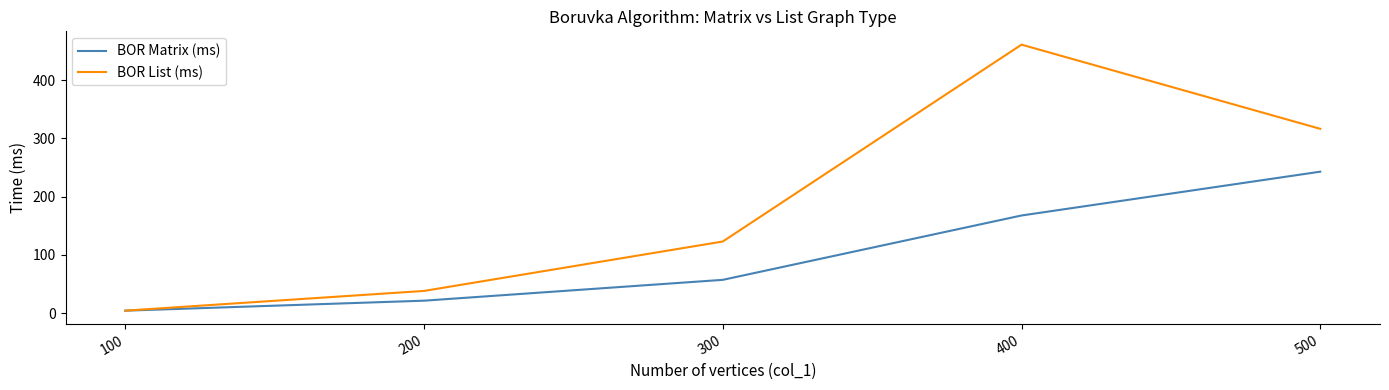

What value does the BOR List (ms) series have at 400?

460.7